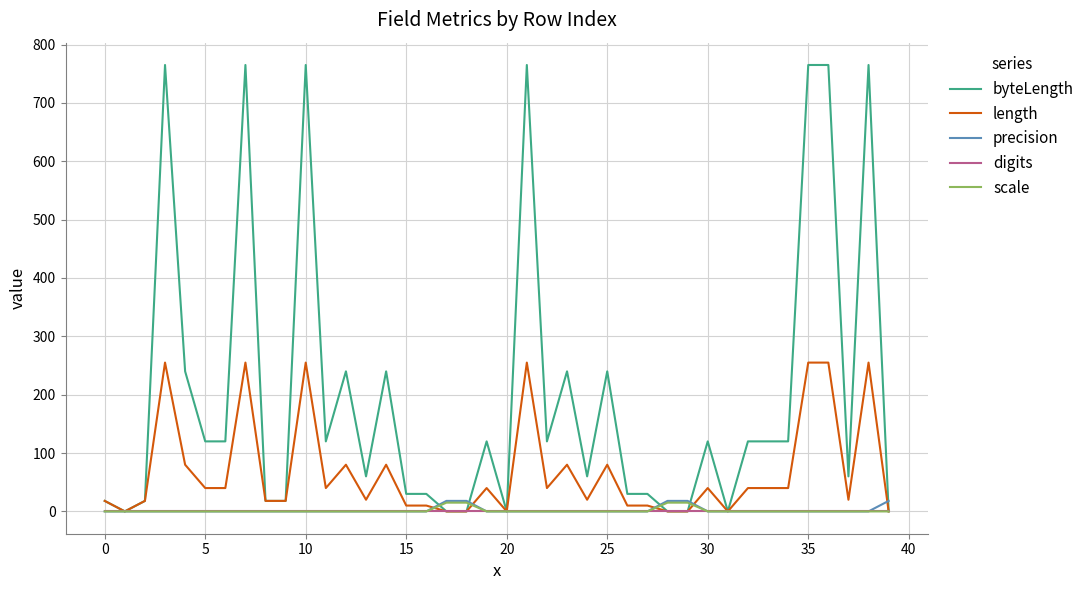

Which series has the largest total across all categories?

byteLength